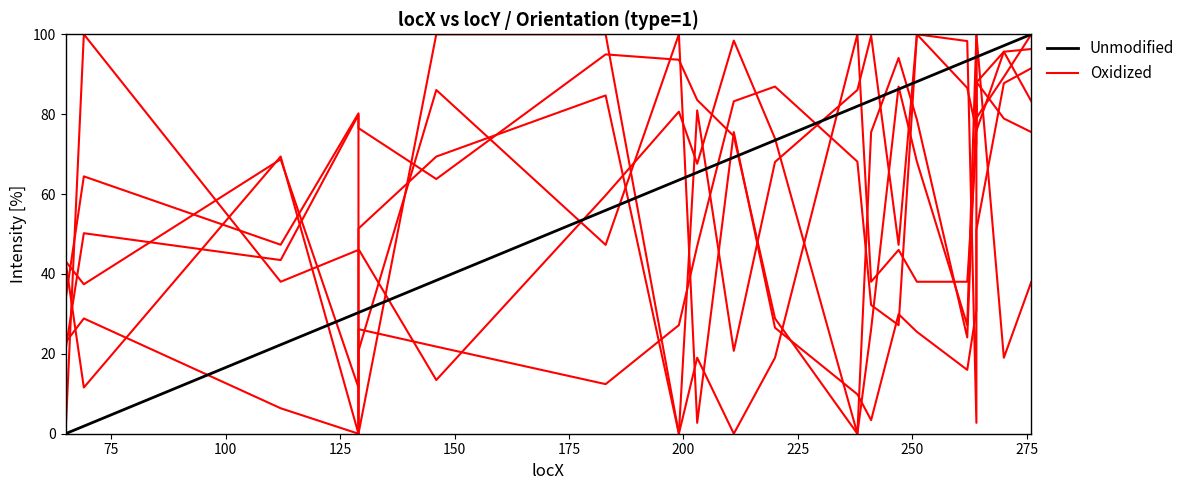

True or false: Unmodified has a value of 50.2 at 19.

False